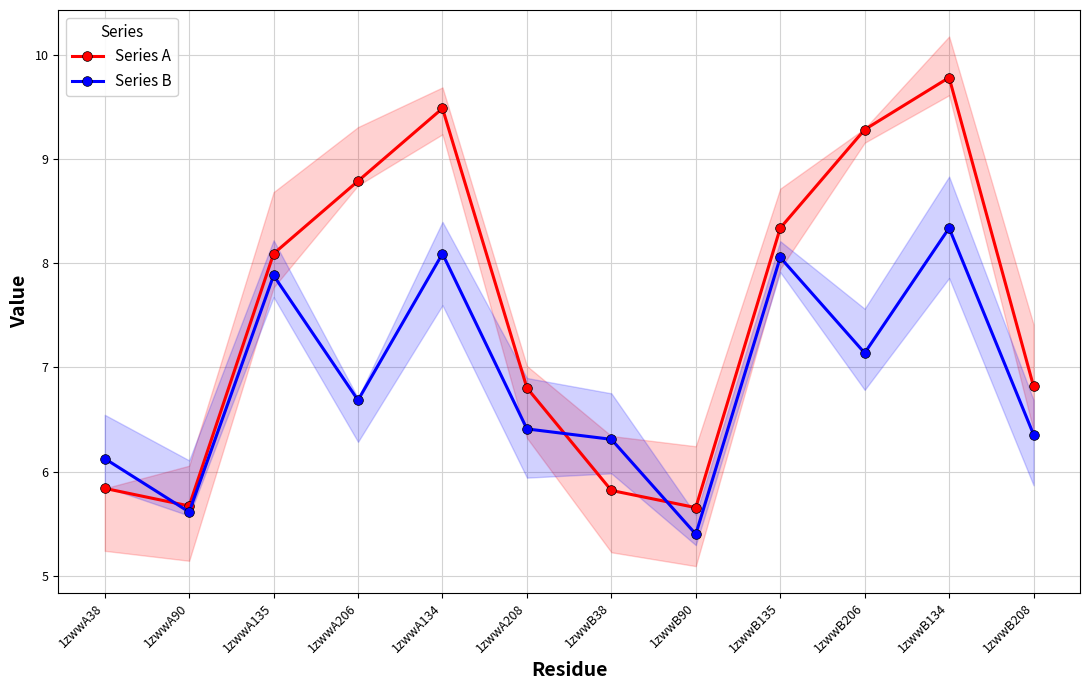

How many values in the Series A series exceed 8?

6